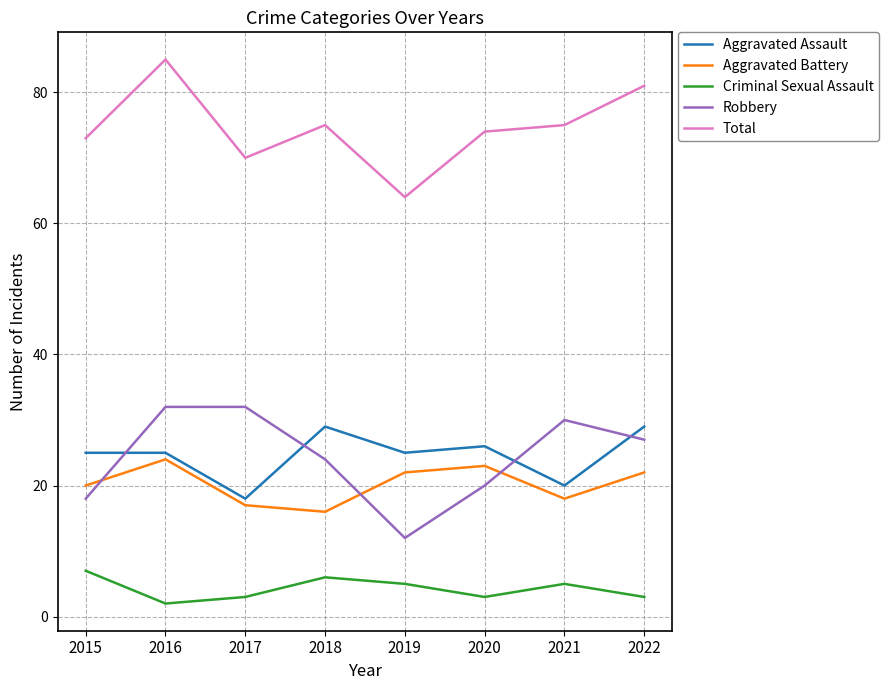

The Aggravated Battery series shows 16 at 2018. True or false?

True